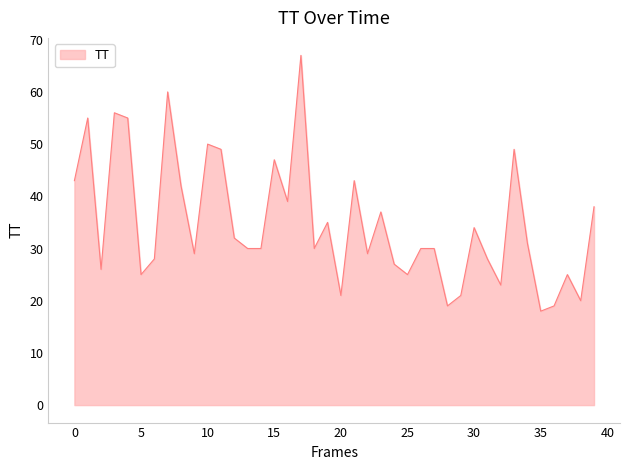

True or false: the data has more than 1 interior local peaks.

True